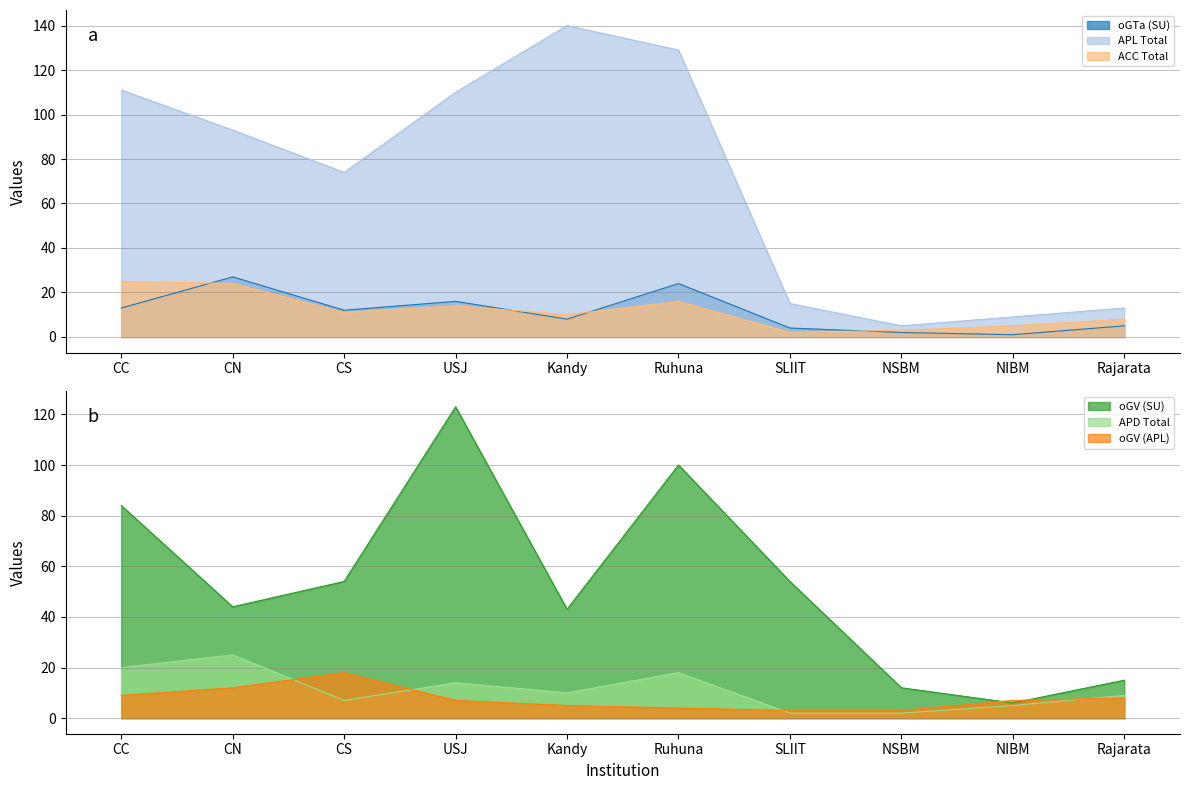

What value does the APL Total series have at CN, to the nearest 10?

90